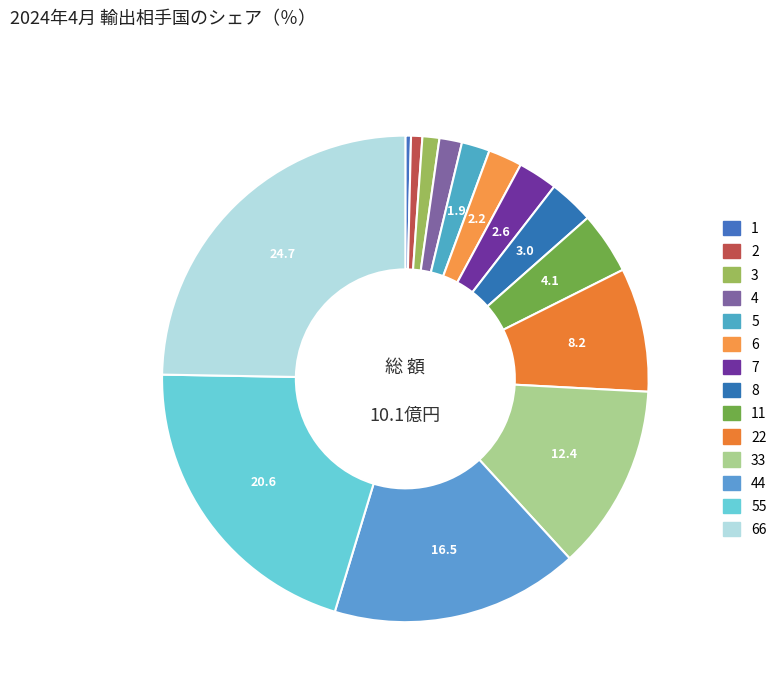

How many segments does this pie chart have?

14